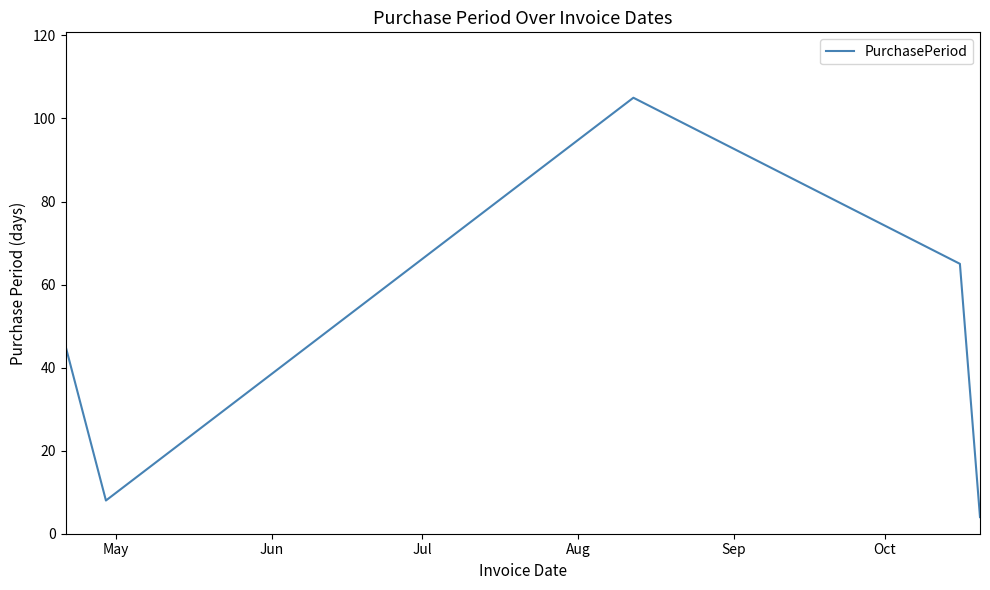

What is the greatest value displayed?

105